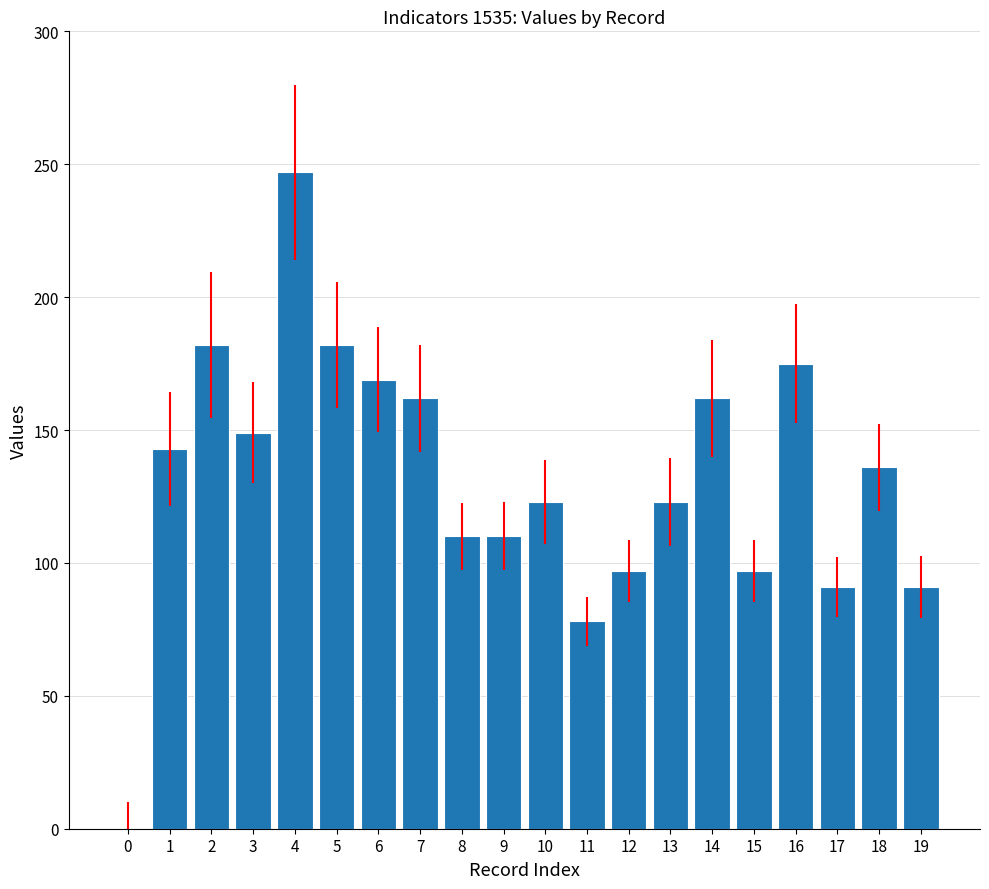

How many positive values are there?

19